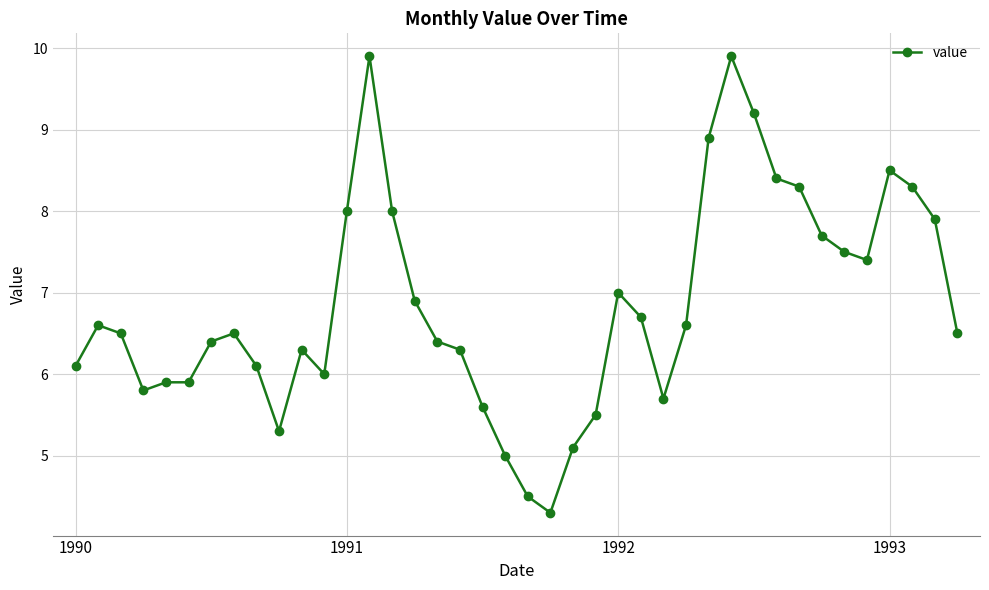

Reading left to right, transcribe all the data shown in this chart.

6.1	6.6	6.5	5.8	5.9	5.9	6.4	6.5	6.1	5.3	6.3	6.0	8.0	9.9	8.0	6.9	6.4	6.3	5.6	5.0	4.5	4.3	5.1	5.5	7.0	6.7	5.7	6.6	8.9	9.9	9.2	8.4	8.3	7.7	7.5	7.4	8.5	8.3	7.9	6.5